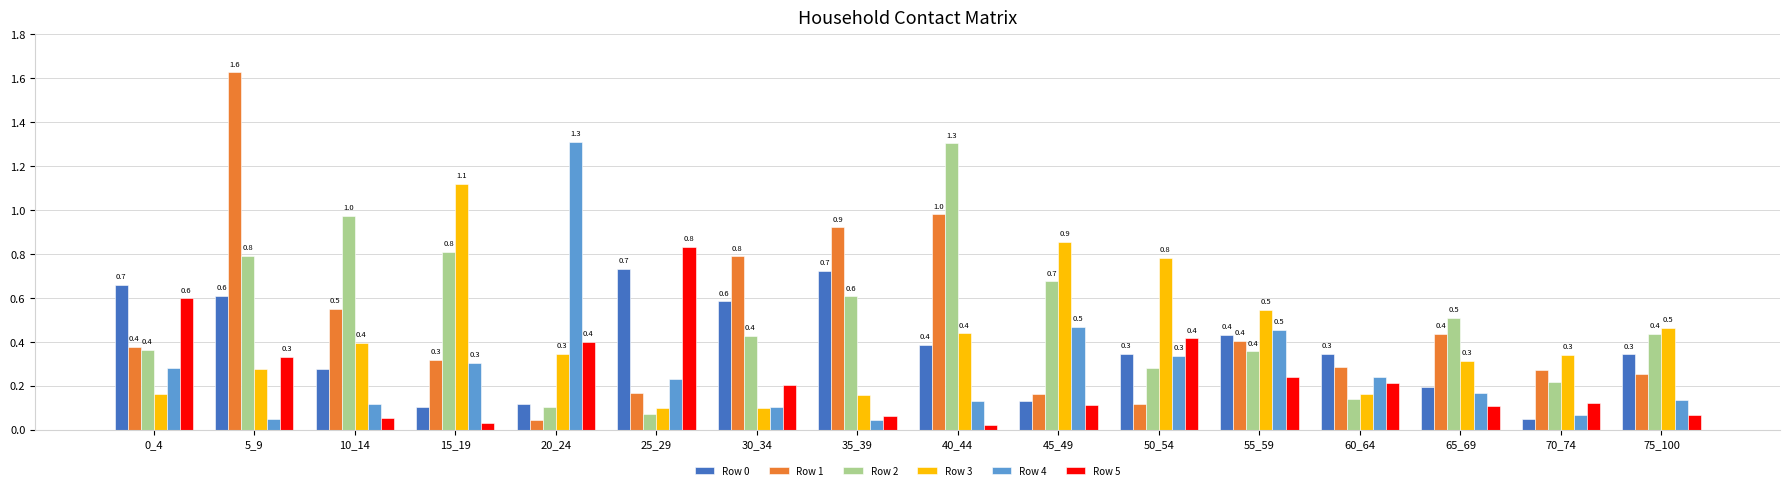

What is the total value across all series at 50_54?

2.3